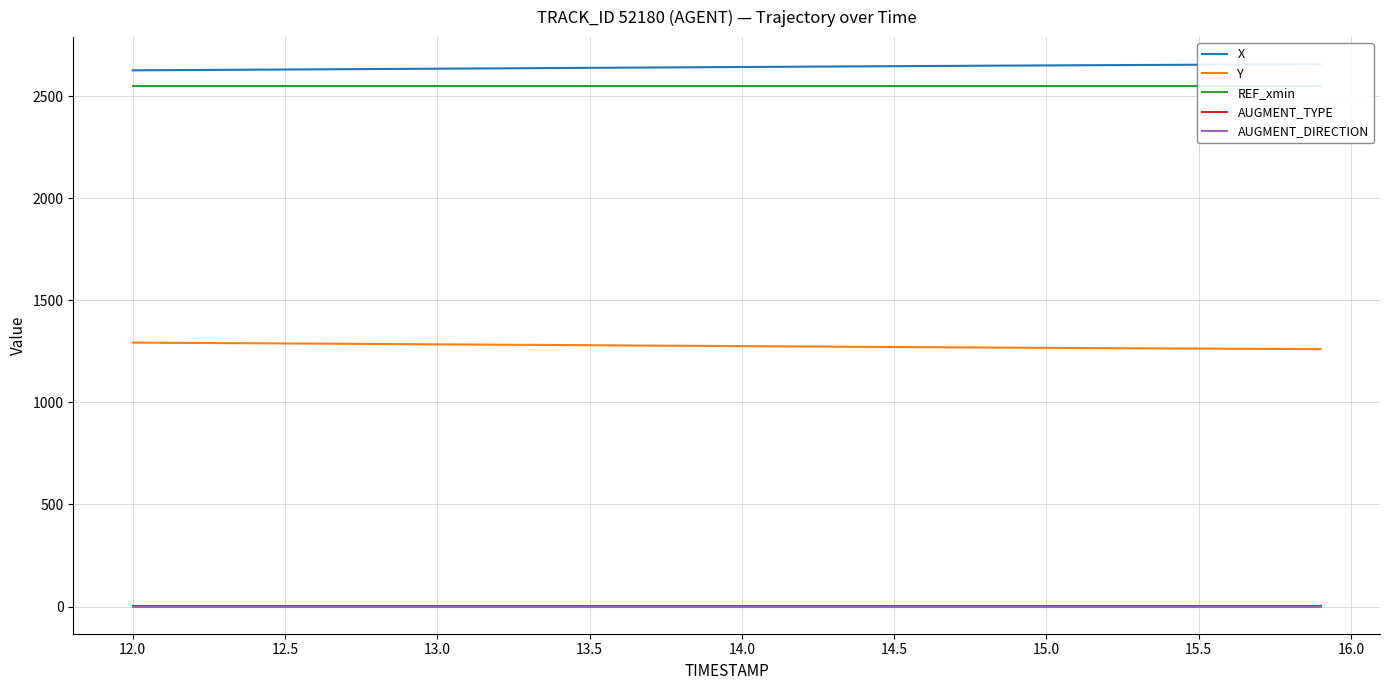

True or false: AUGMENT_TYPE and AUGMENT_DIRECTION intersect in this chart.

False